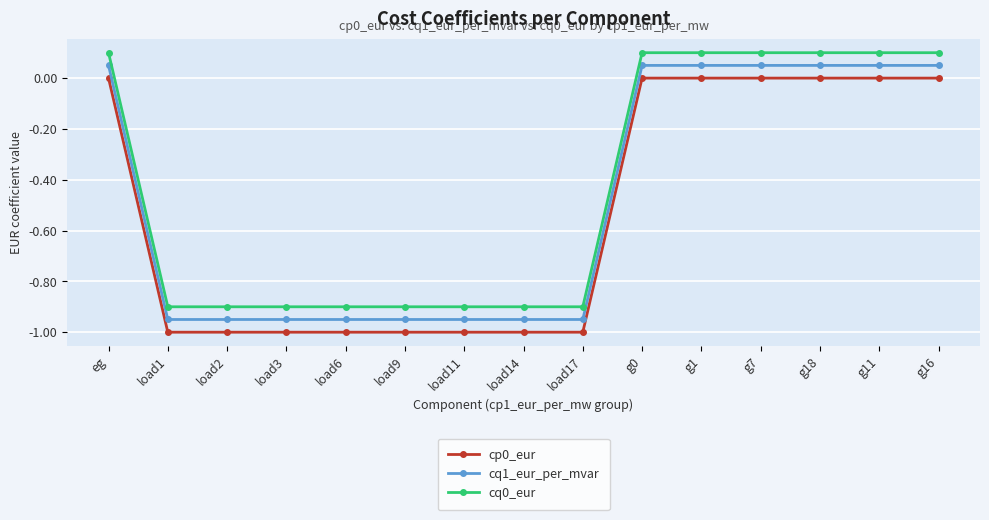

Rank the series by their average value, from highest to lowest.

cq0_eur, cq1_eur_per_mvar, cp0_eur